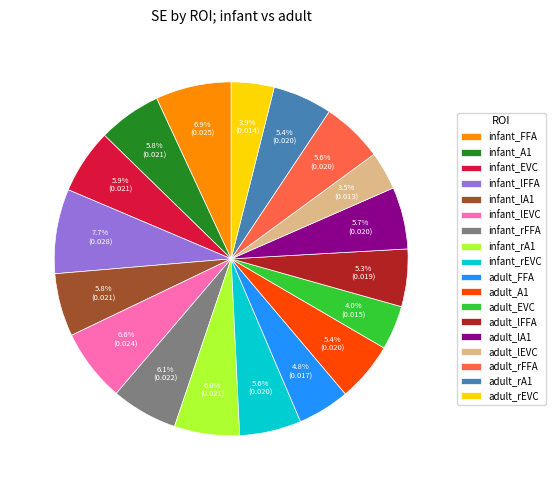

Does infant_lEVC account for over 50% of the chart?

No